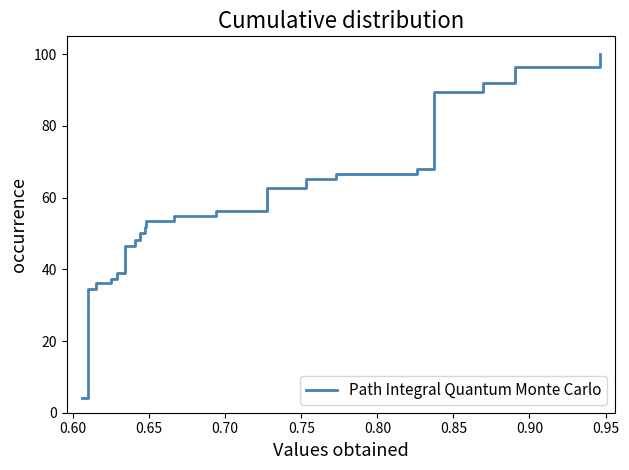

What is the difference between the maximum and minimum values?

95.8